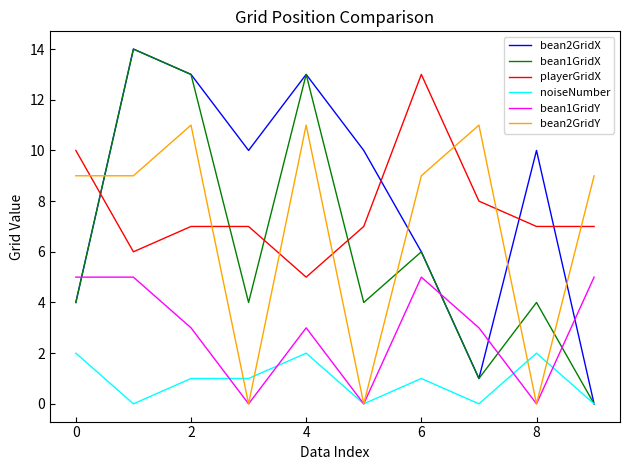

Which series has the largest total across all categories?

bean2GridX